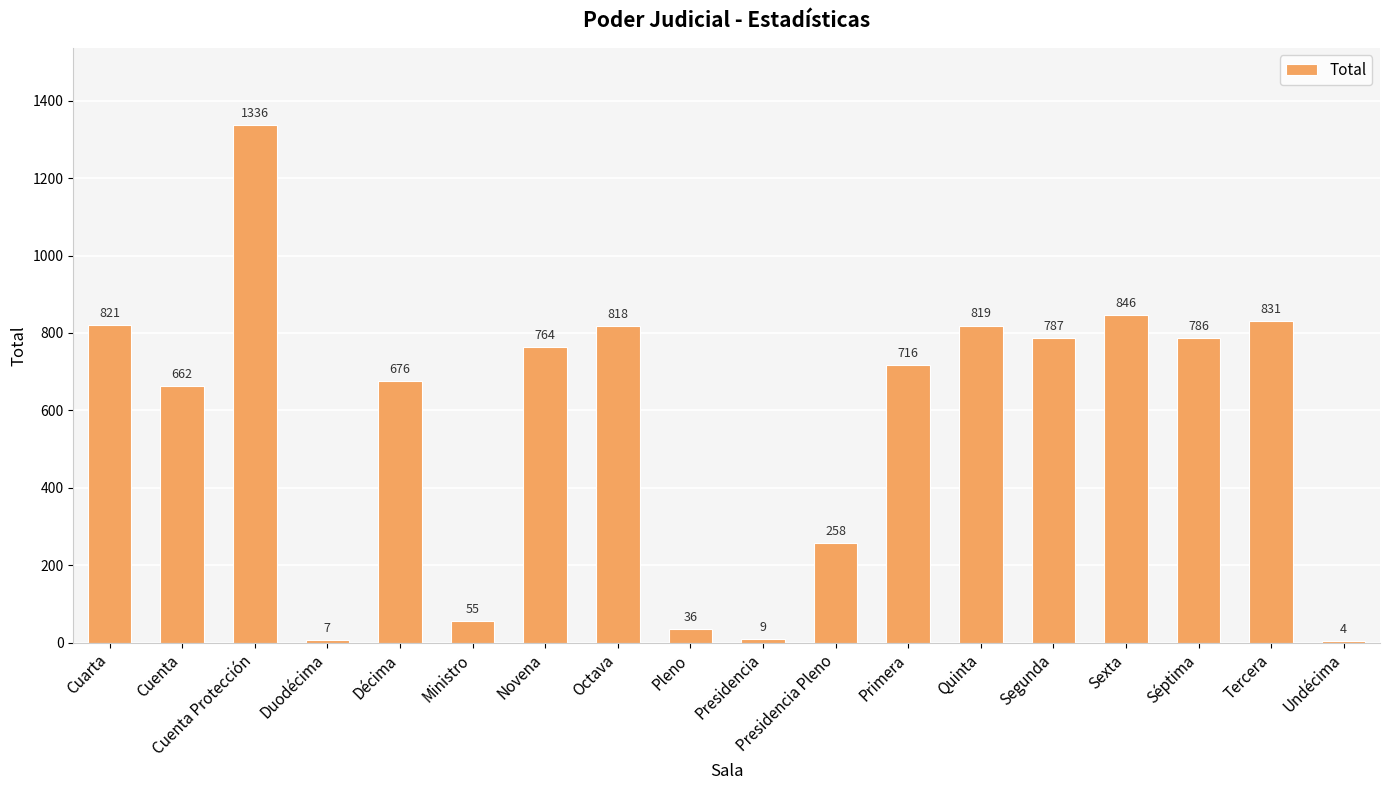

What is the maximum value shown in the chart?

1336